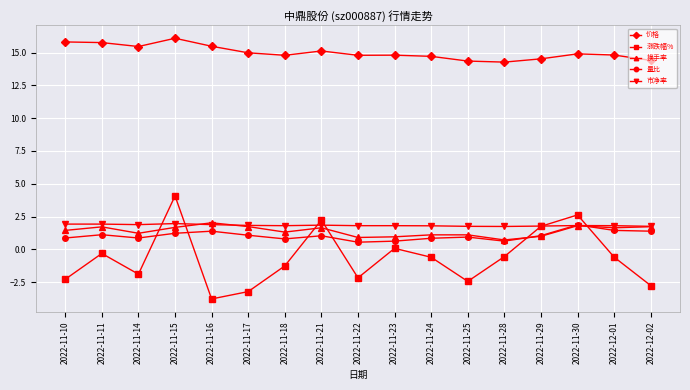

Is it true that 量比 equals 0.8 at 2022-11-24?

True